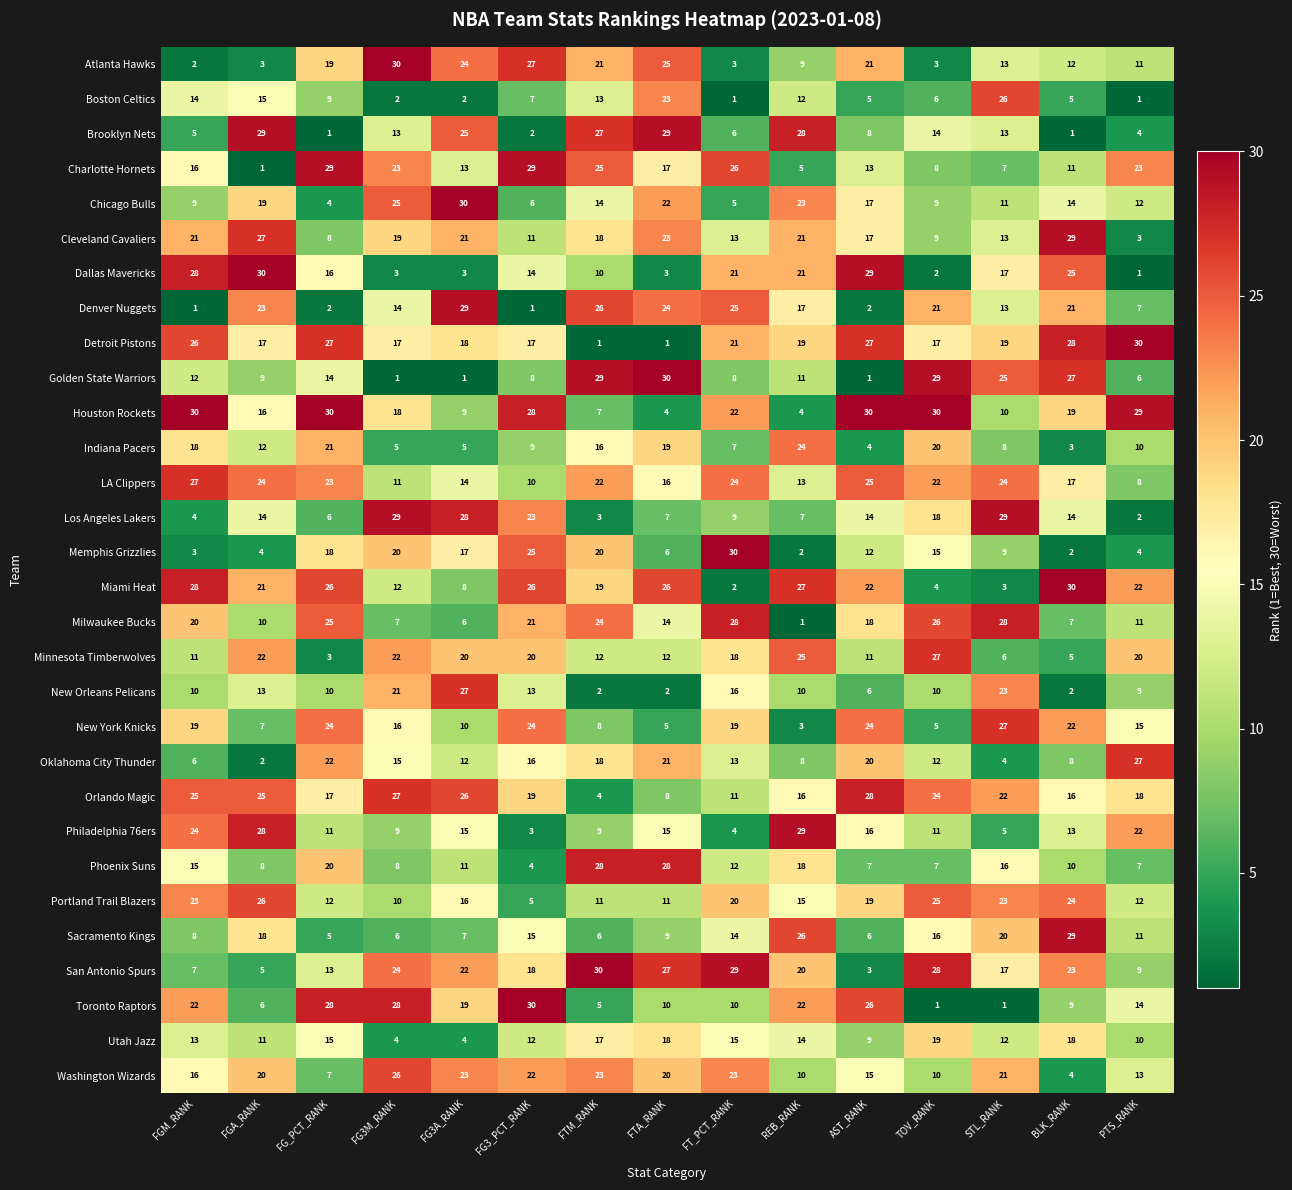

What is the maximum value for Cleveland Cavaliers?

29